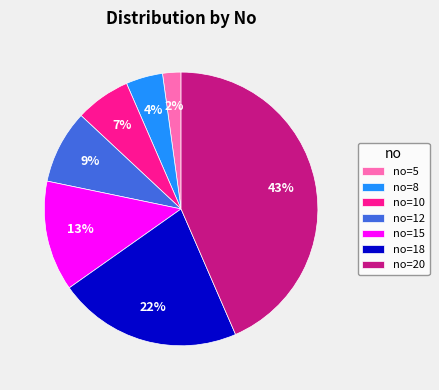

Do no=18 and no=5 together represent more than half of the pie?

No